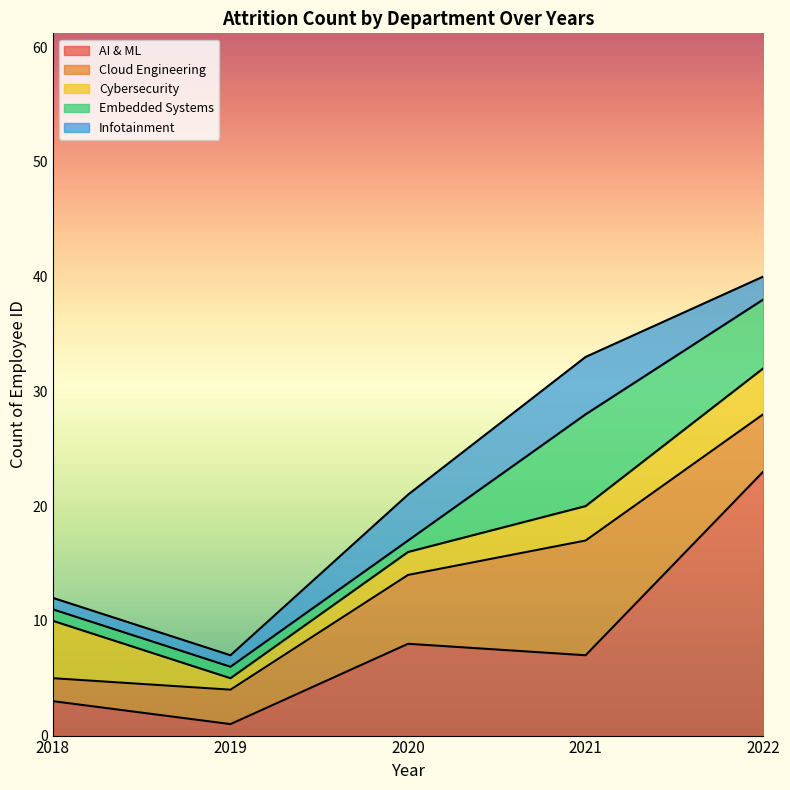

Which series has the widest spread of values?

AI & ML